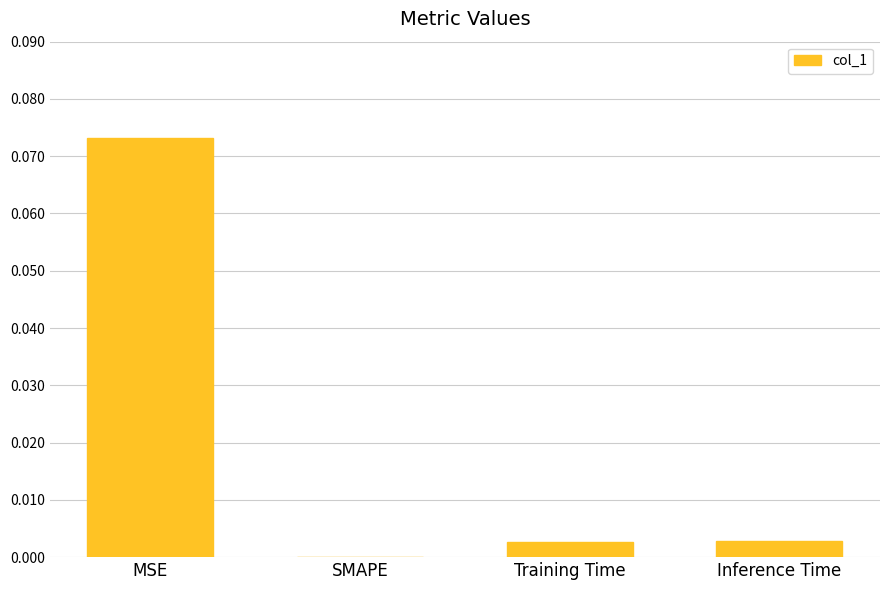

Which category has the highest value across all series?

MSE